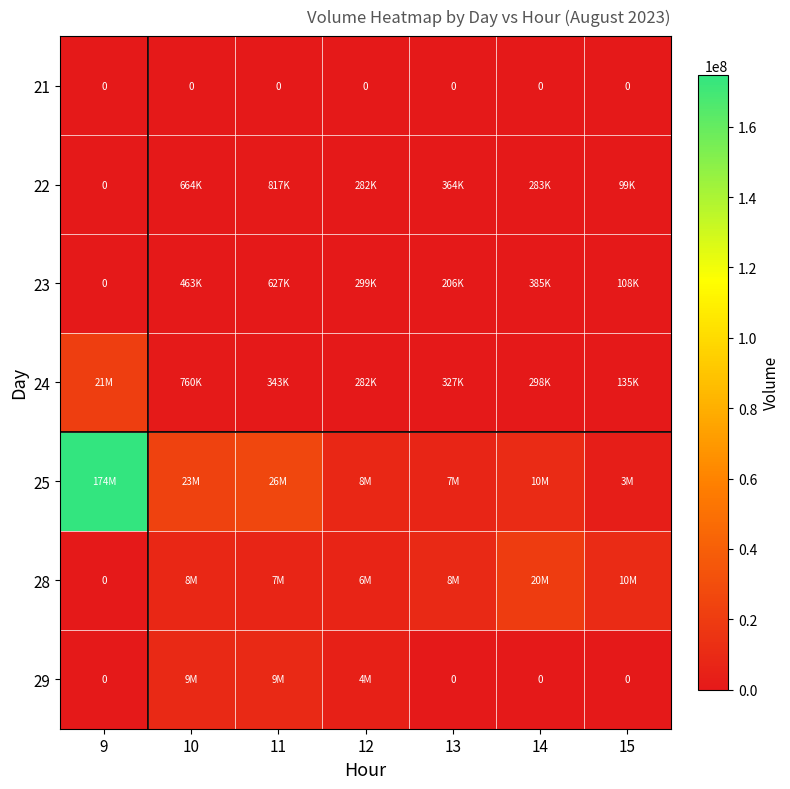

The value of 21 at 10 is 0. True or false?

True